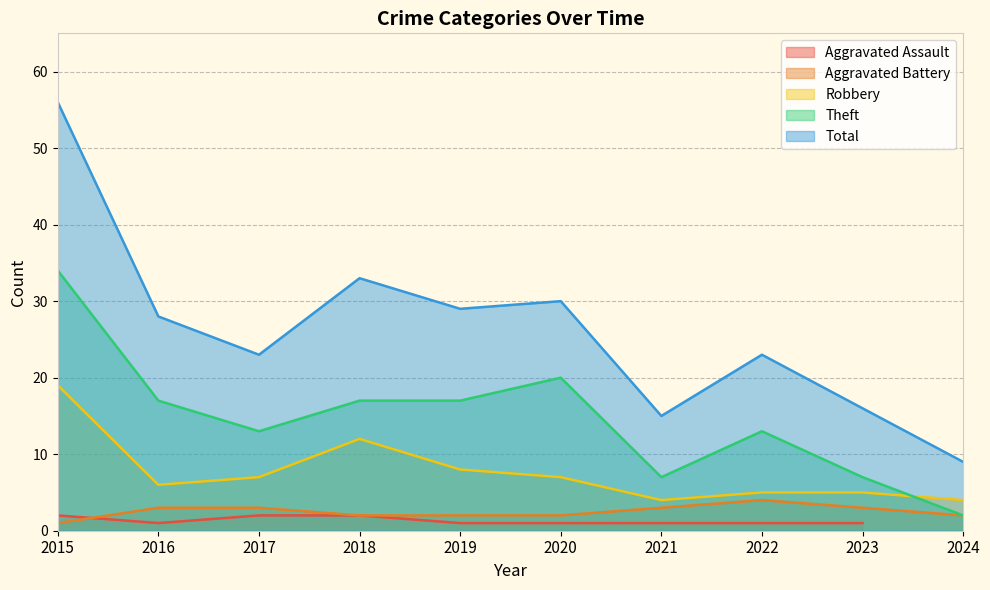

Which category has the lowest value in the Theft series?

2024